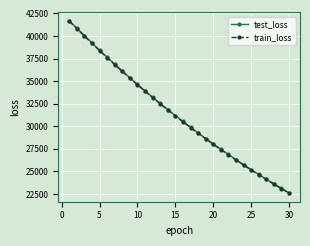

What is the value of the test_loss point at the 9th from the left?

35369.0